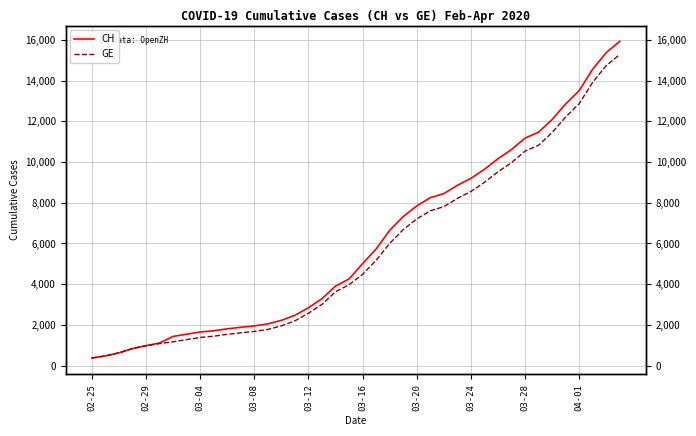

Does the chart display data point markers on the line(s)?

No